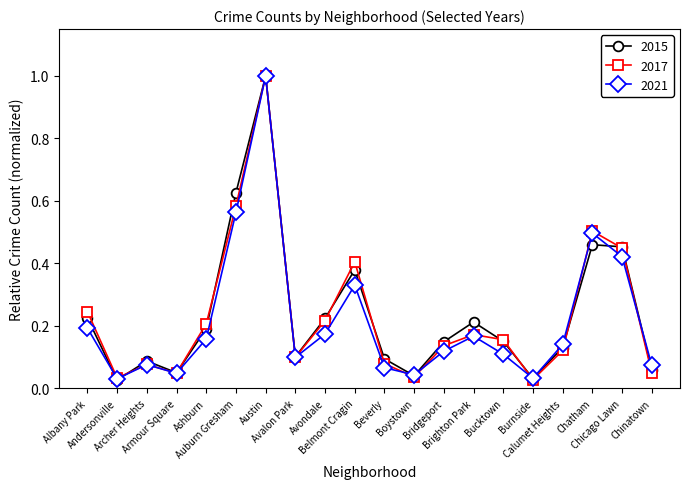

Does the chart have visible grid lines?

No